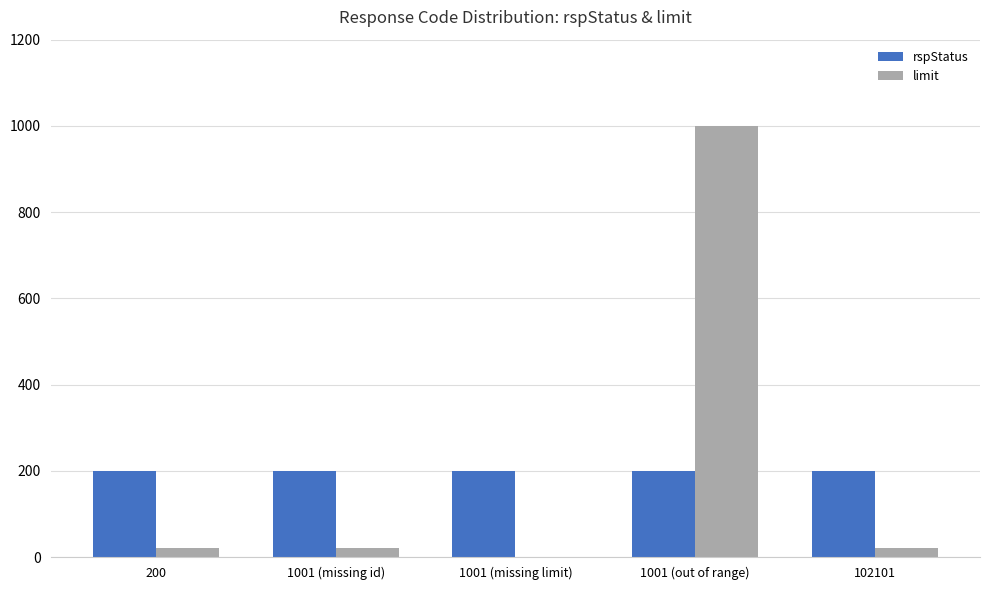

What is the total value across all series at 1001 (out of range)?

1200